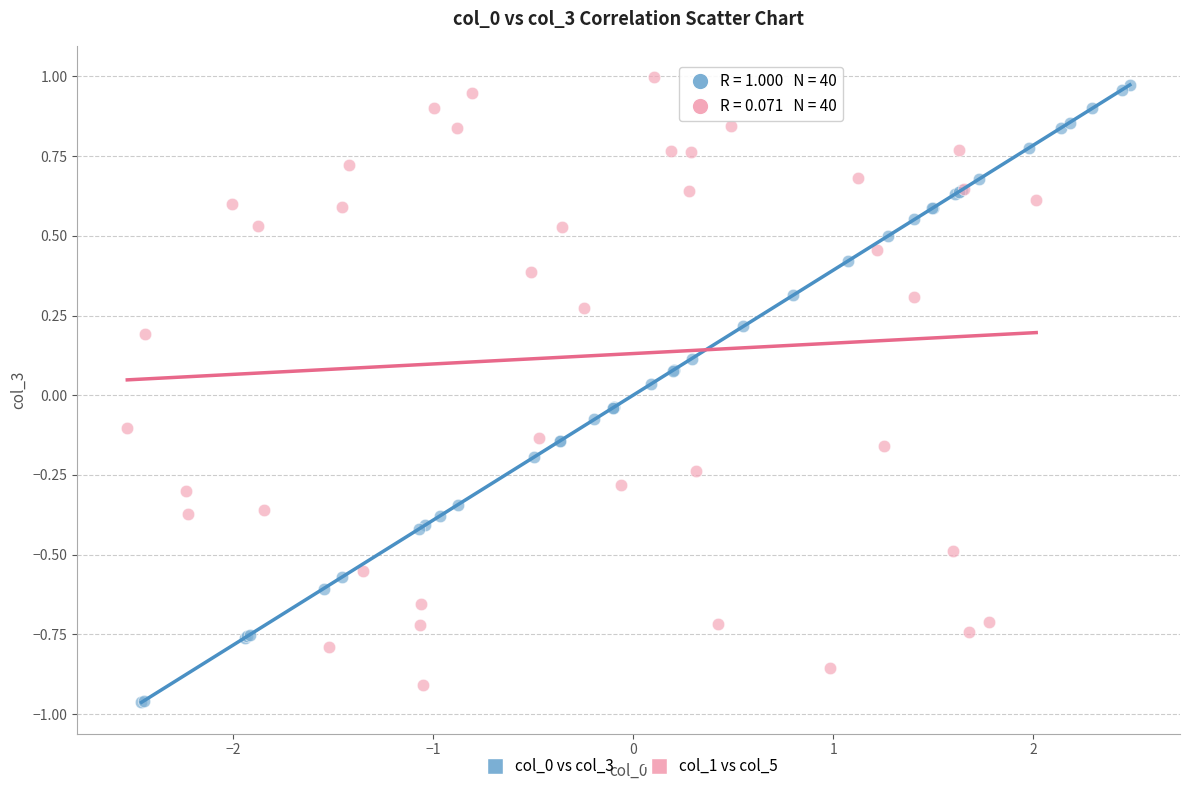

Which series contains the highest Y value?

col_1 vs col_5